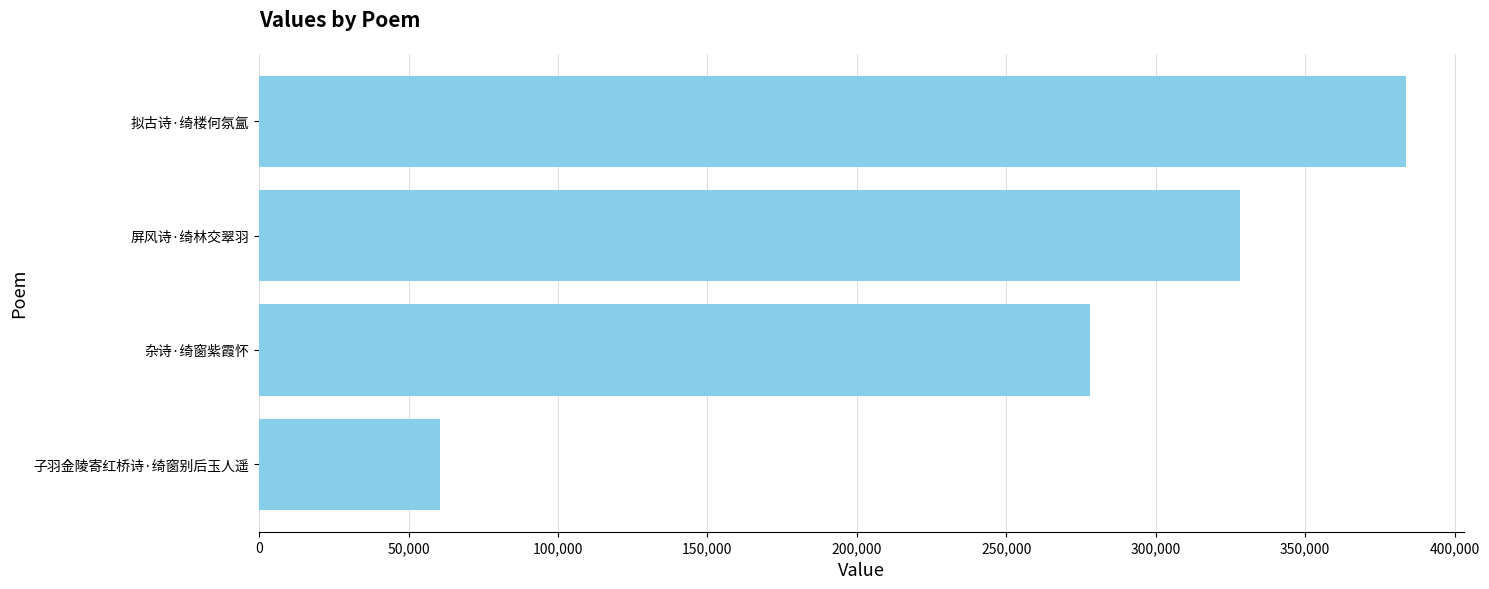

What is the label of the 4th bar from the top?

子羽金陵寄红桥诗·绮窗别后玉人遥